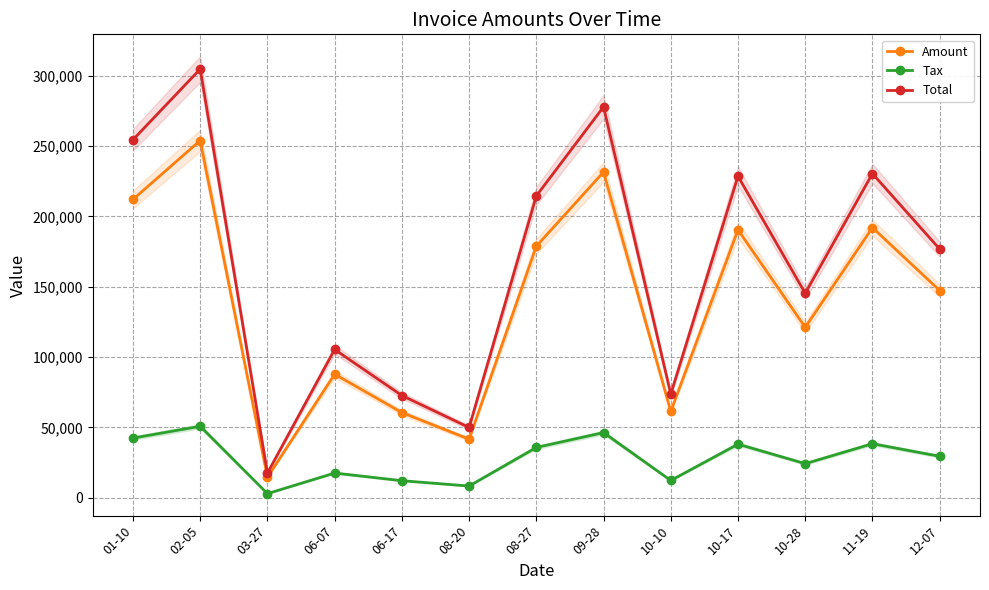

What is the maximum value shown in the chart?

304746.0